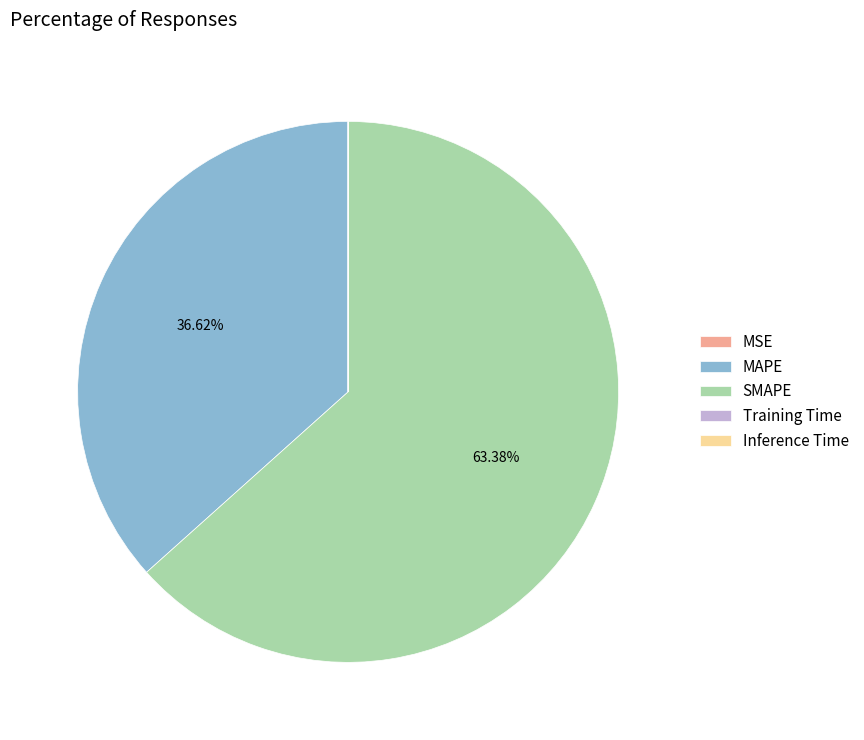

Does any single category account for the majority?

Yes